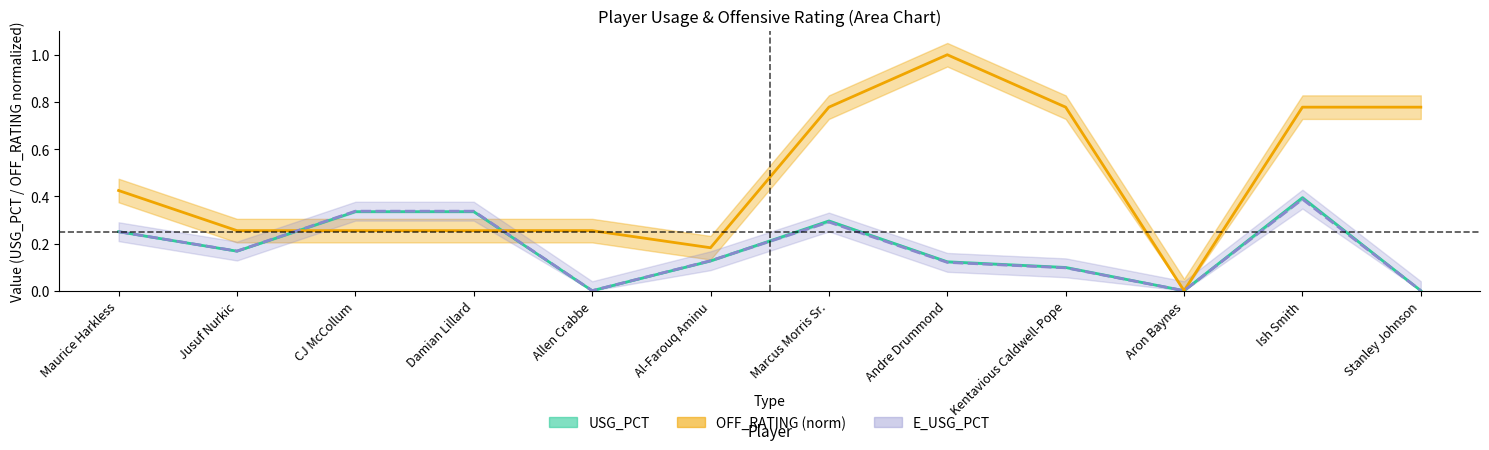

Rank the series at Al-Farouq Aminu from highest to lowest value.

OFF_RATING center, E_USG_PCT line, USG_PCT